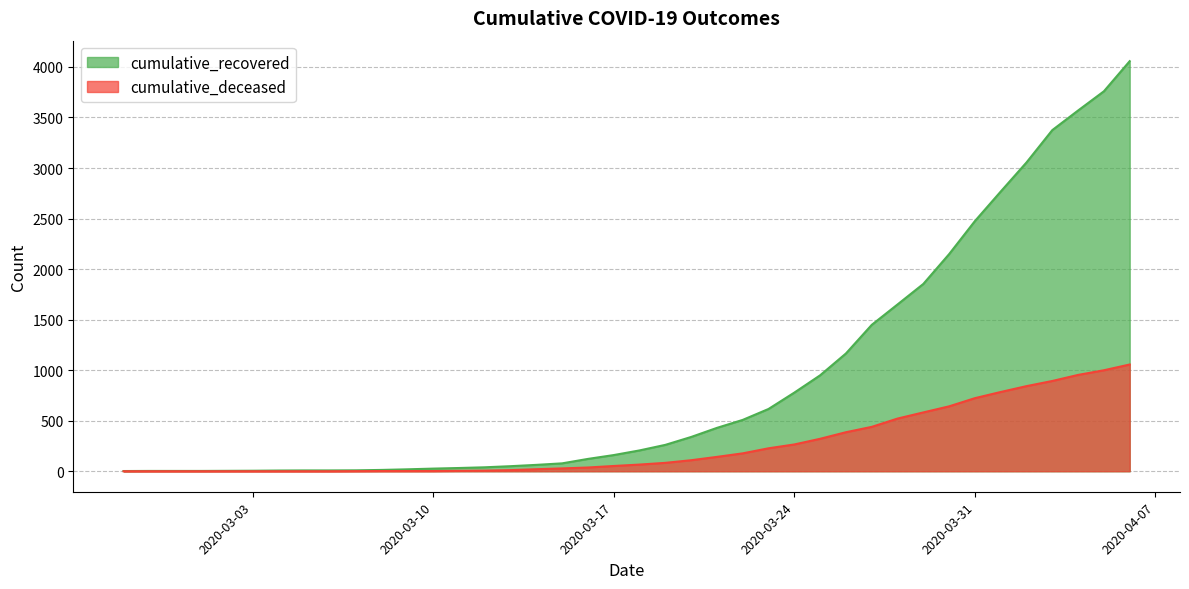

Does the chart have visible grid lines?

Yes